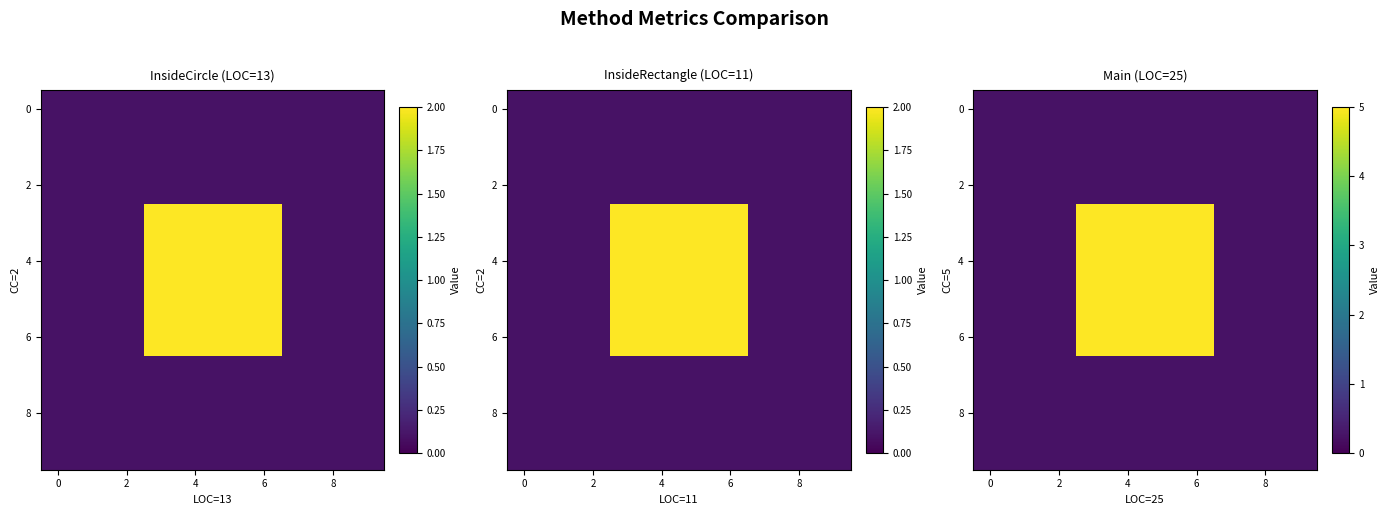

The value of row_5 at 4 is 5.0. True or false?

True